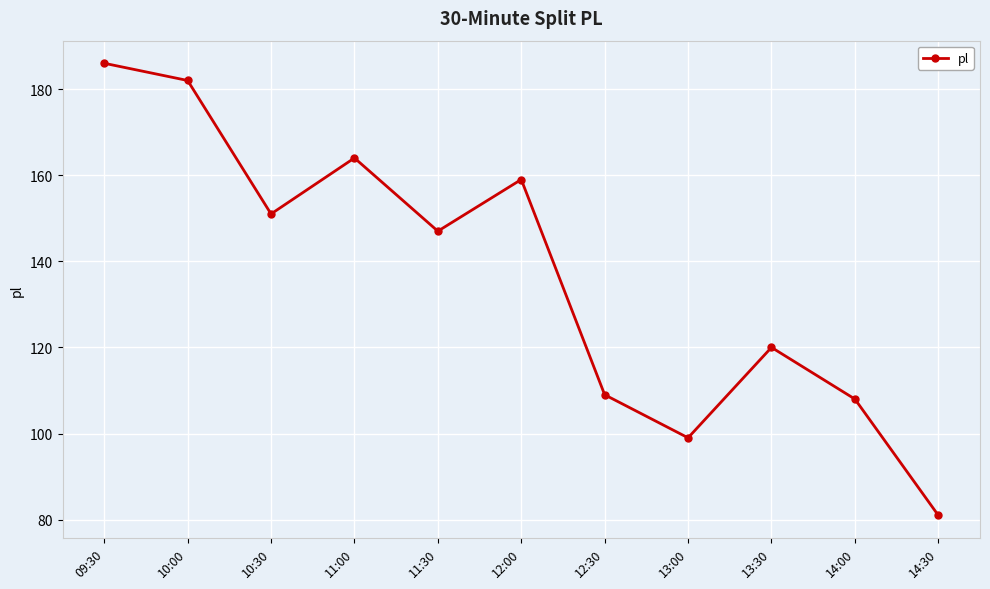

Which category has the highest value across all series?

09:30